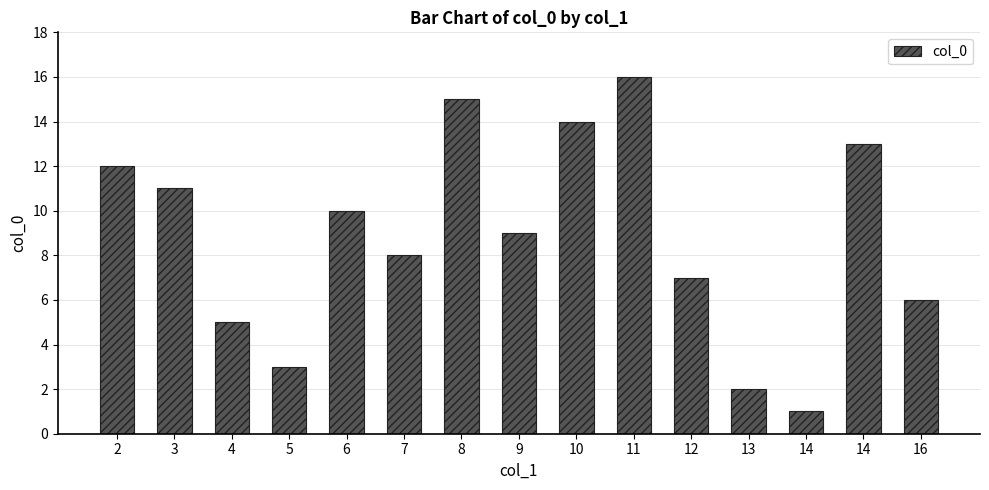

Approximately how many times larger is the value at 10 compared to 14?

14.0